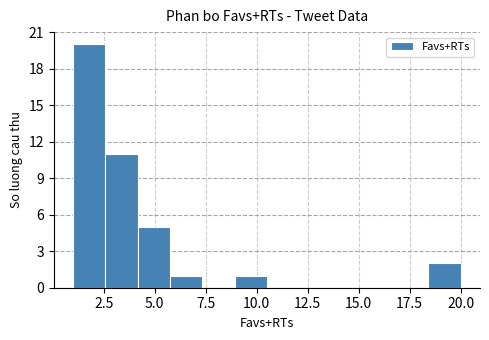

Read against the x-axis, roughly where is the centre of the tallest bar?

2.0